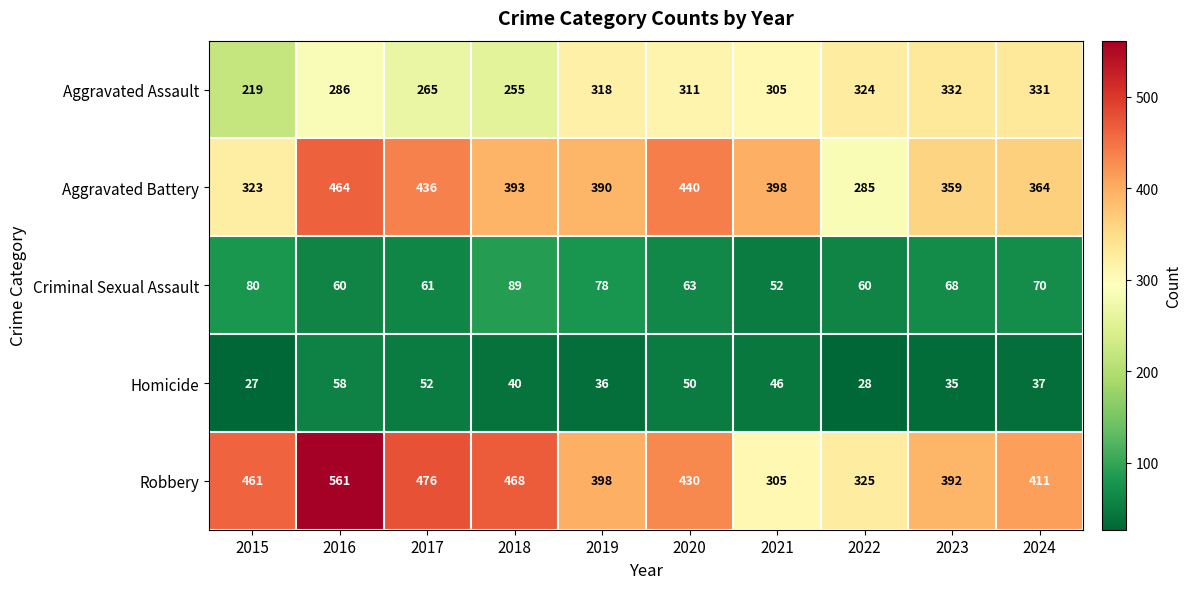

Where is Aggravated Assault nearest to the value 275?

2017